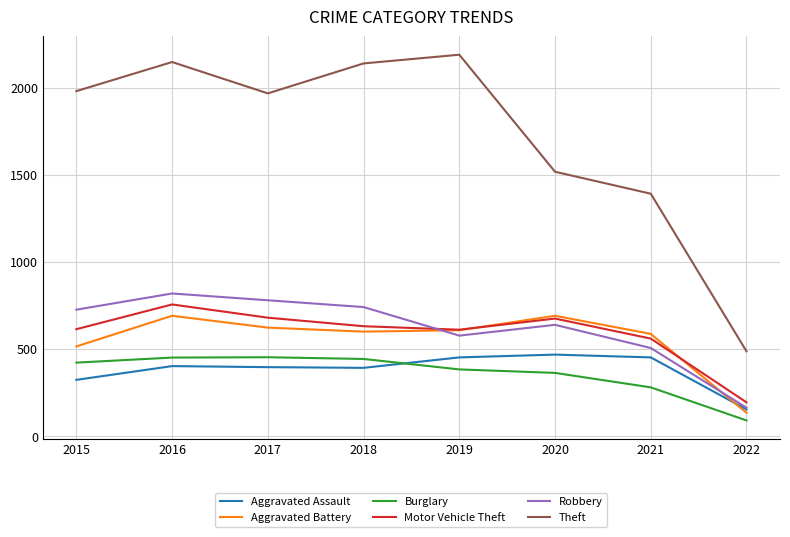

The Burglary series shows 502 at 2021. True or false?

False